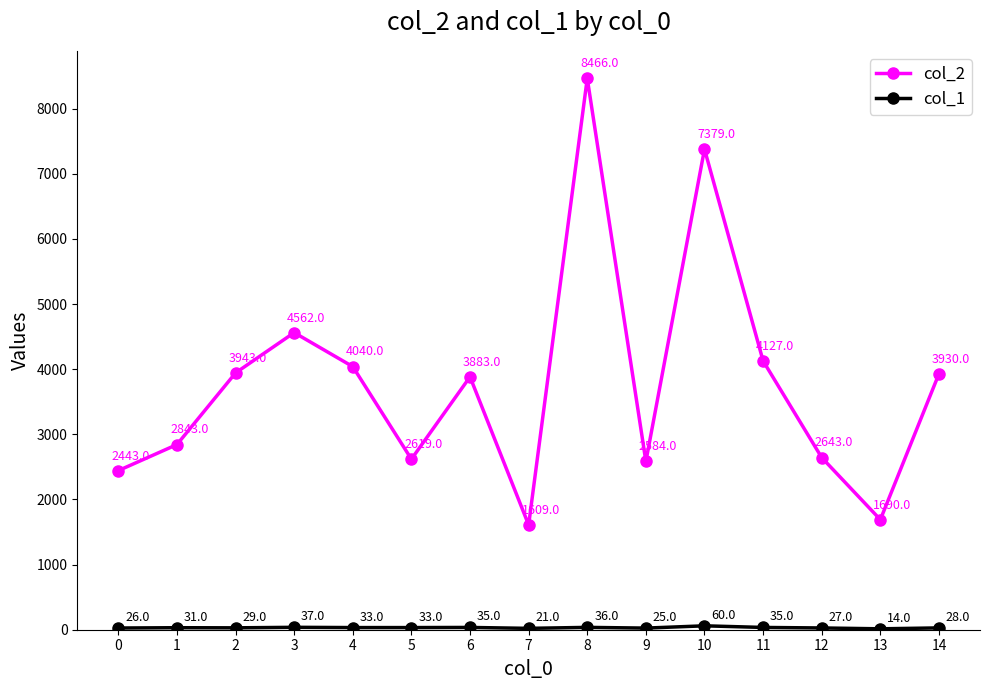

Which series has the widest spread of values?

col_2